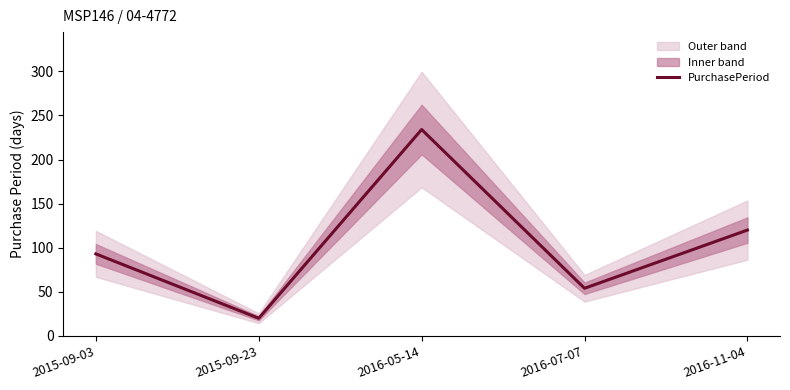

At which category does the chart reach its minimum across all series?

2015-09-23